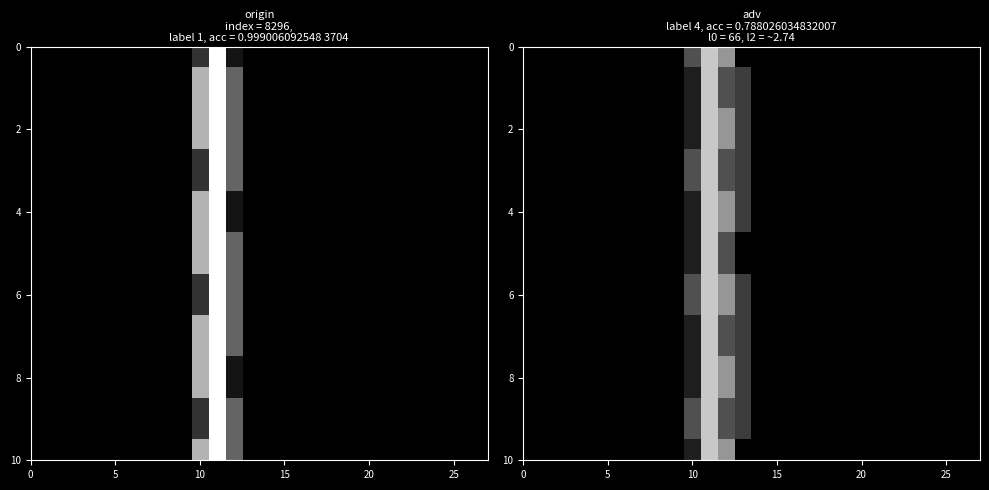

At which category does the chart reach its peak across all series?

11